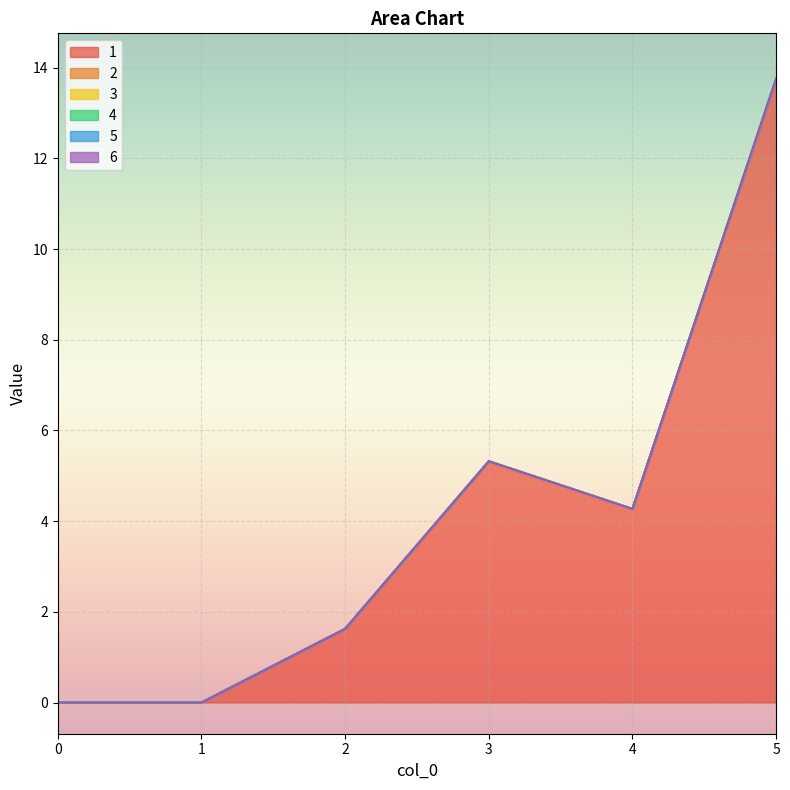

What is the difference between the highest and lowest values at 2?

1.6